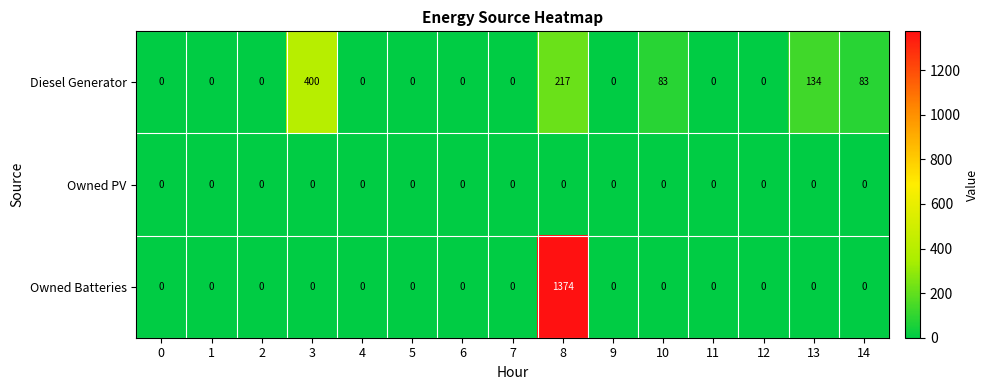

Which series has the widest spread of values?

Owned Batteries